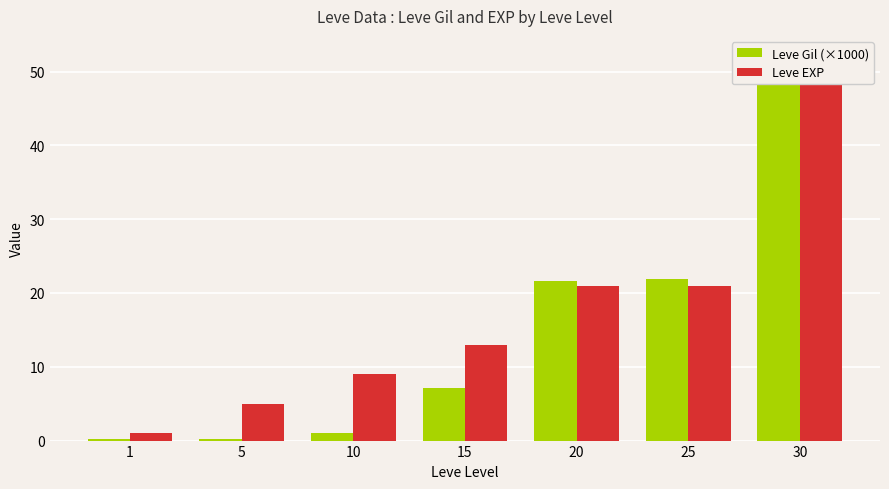

What are all the series names shown in the legend?

Leve Gil (×1000), Leve EXP